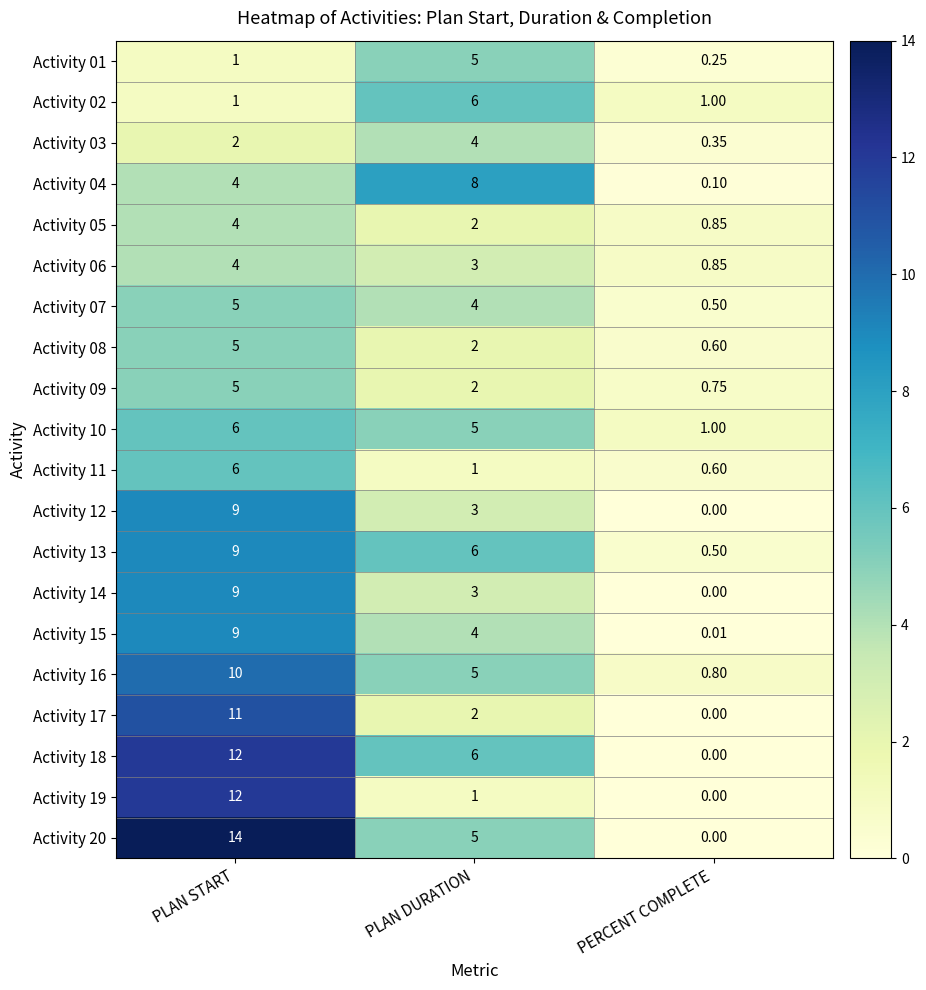

Where does the Activity 19 series first go above 1?

PLAN START